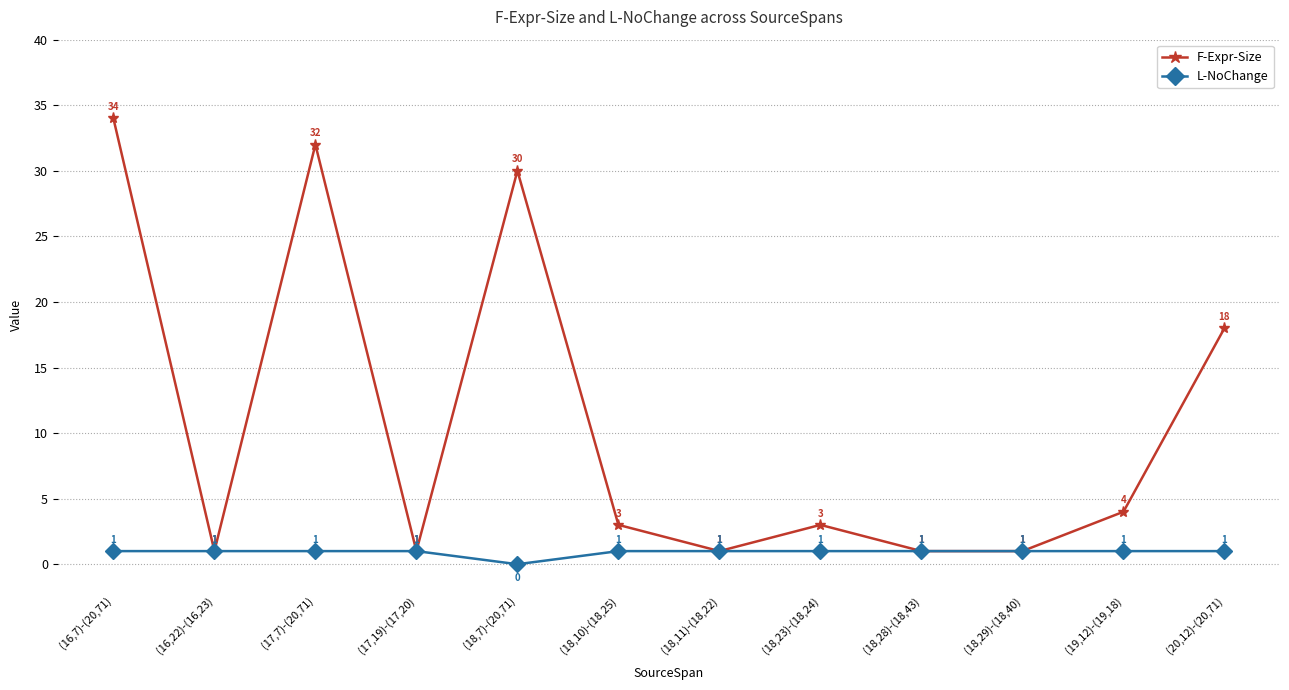

True or false: F-Expr-Size has a value of 17 at (18,7)-(20,71).

False